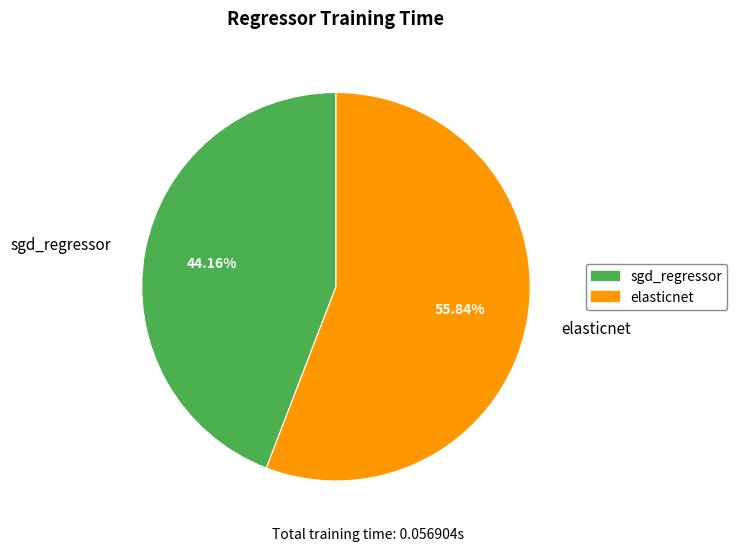

To the nearest percent, what percentage of the pie is elasticnet?

56%